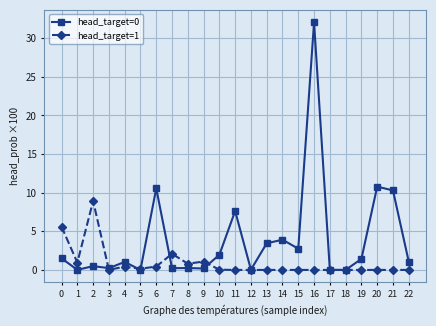

What is the difference between the second highest and second lowest values in the head_target=1 series?

5.6